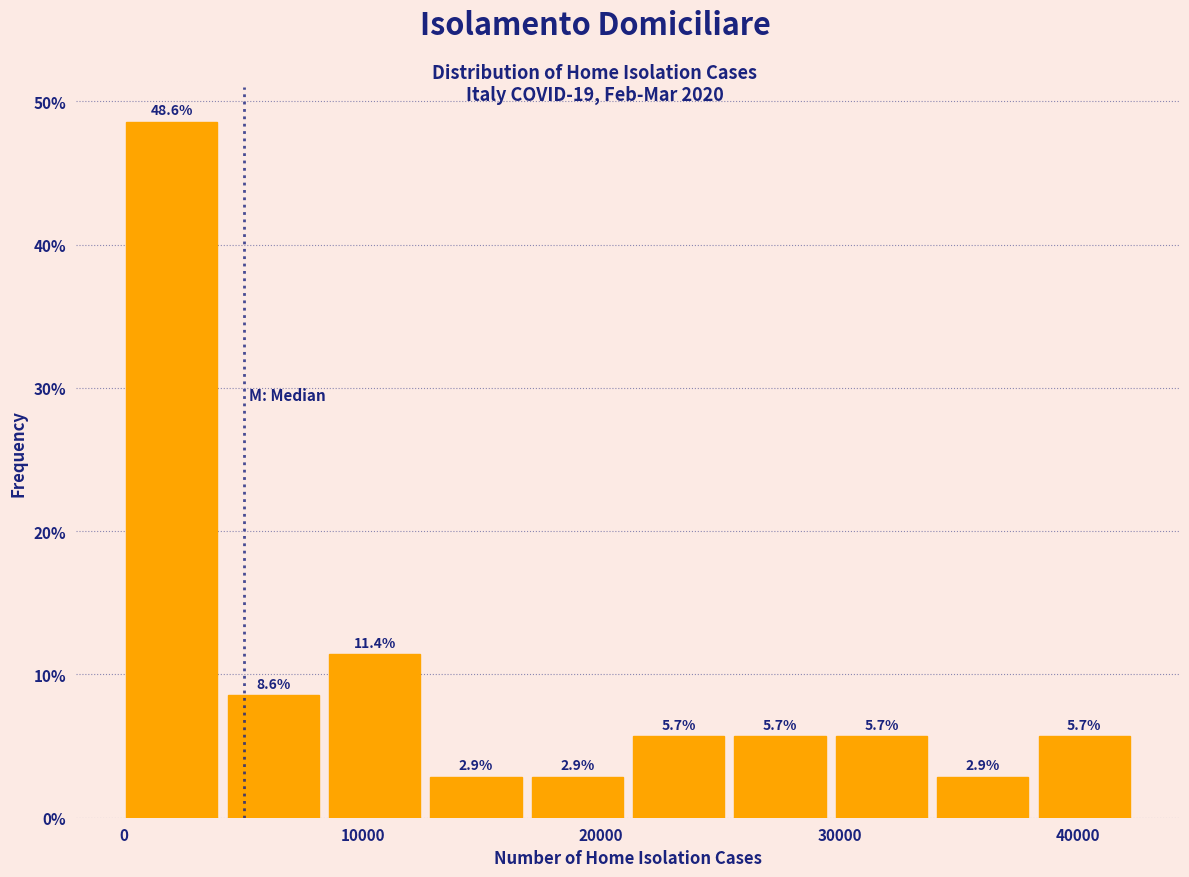

What is the height of the bar covering 30000 to 34000 on the x-axis? The bar edges are not printed on the chart, so give them approximately, as read against the axis.

5.7